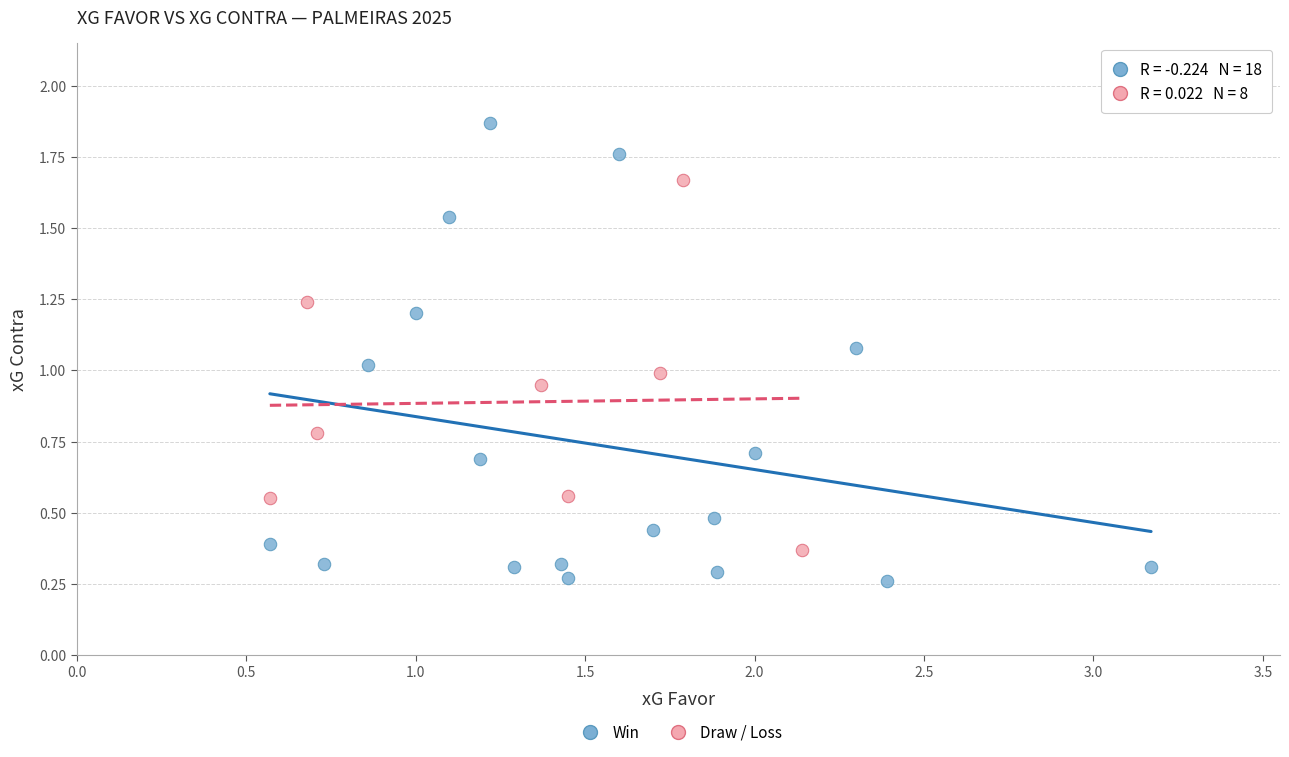

Which series contains the highest Y value?

Win